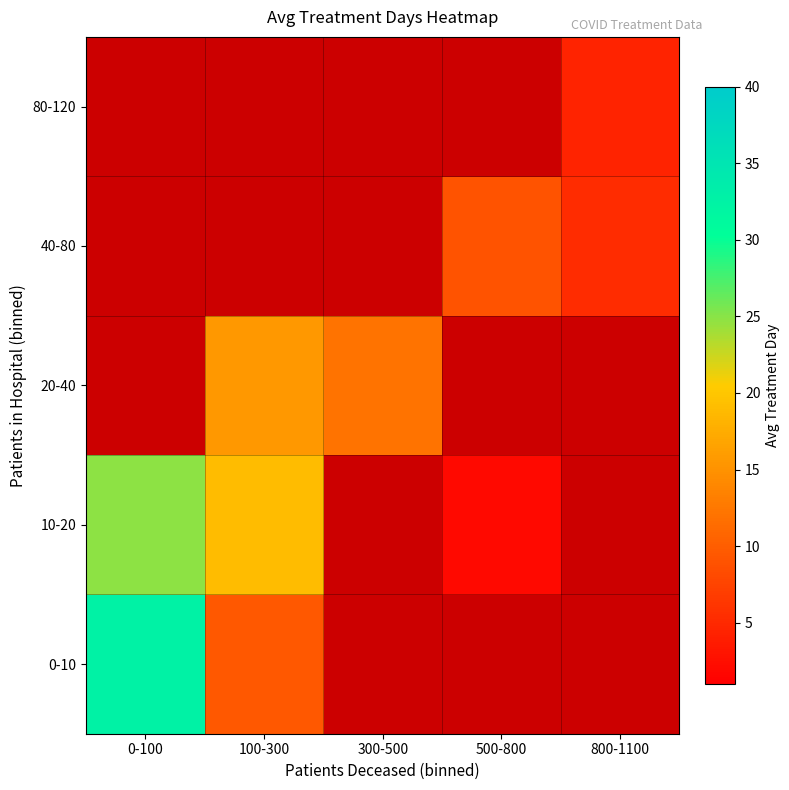

What is the maximum value for 10-20?

24.9